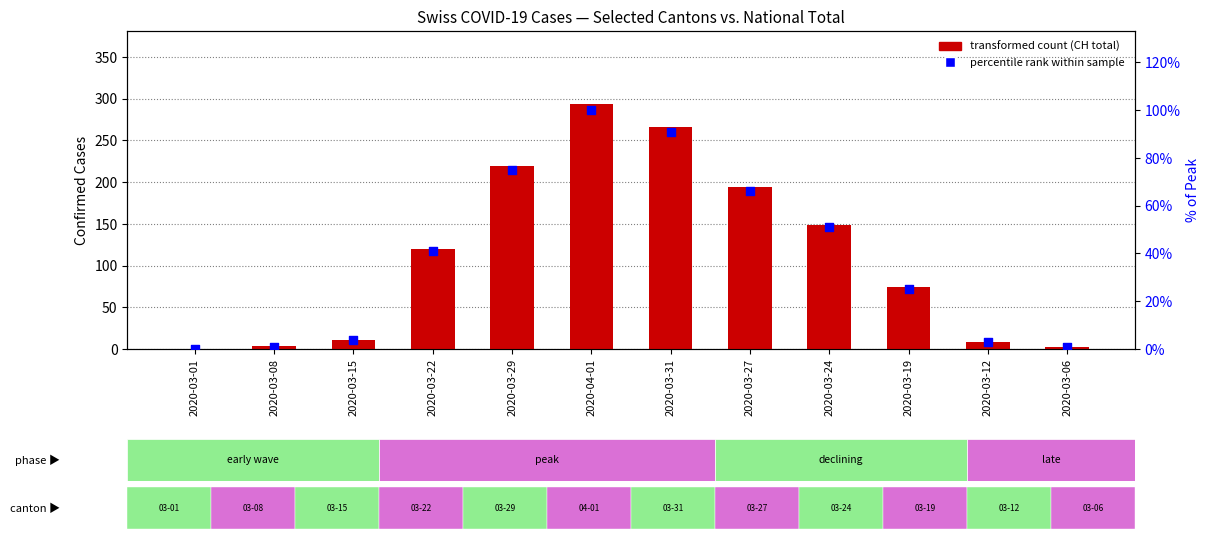

What is the total value across all series at 2020-03-08?

4.0